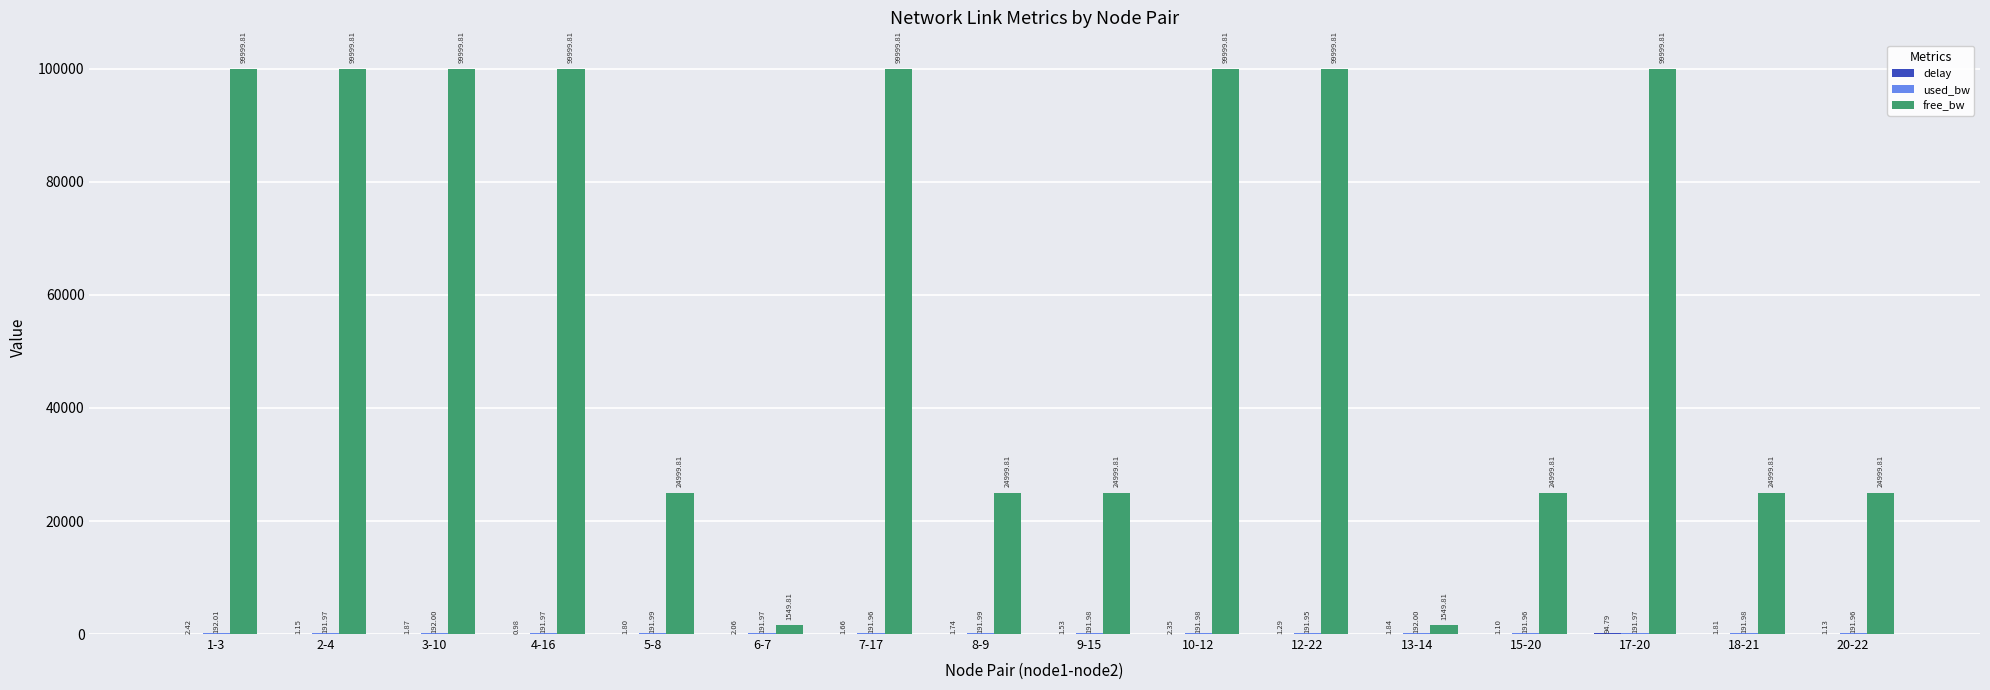

Which series changed the most between 6-7 and 9-15?

free_bw